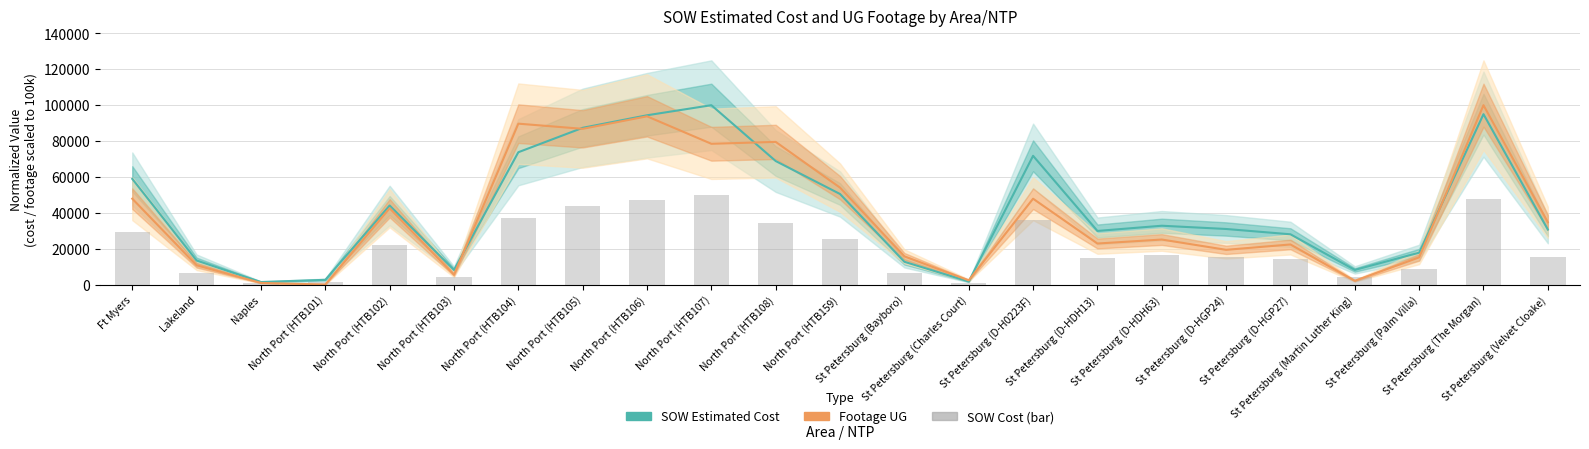

What is the value of the SOW Estimated Cost bar at the 15th from the left?

71773.2